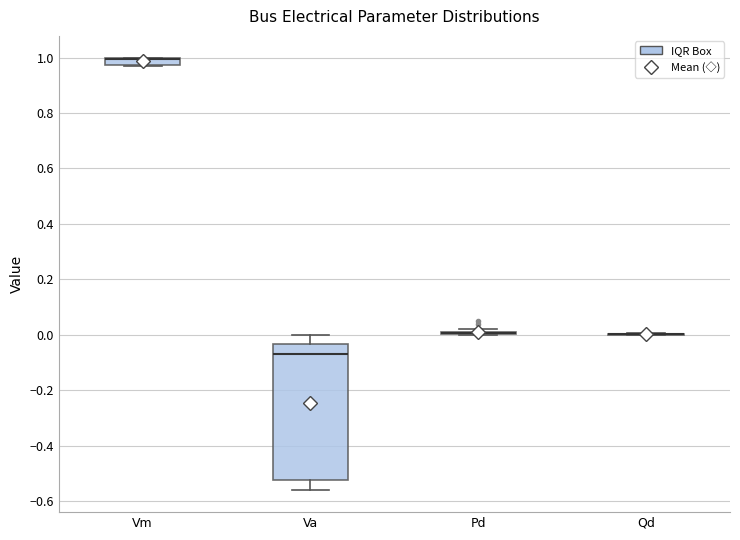

Where is the upper edge of the box for Vm on the y-axis? The values are not printed on the chart, so give them approximately, as read against the axis.

1.00